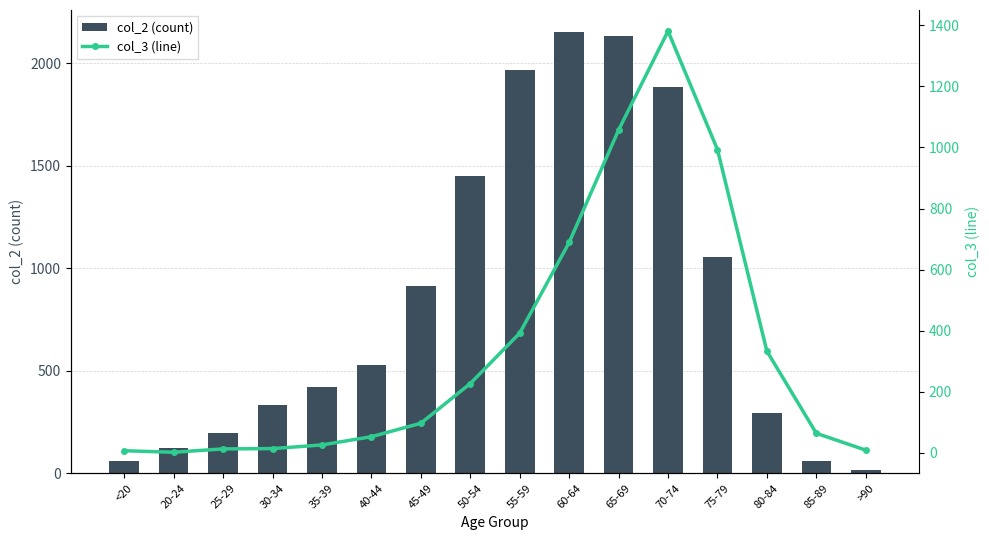

The value of col_2 (count) at 35-39 is 420. True or false?

True